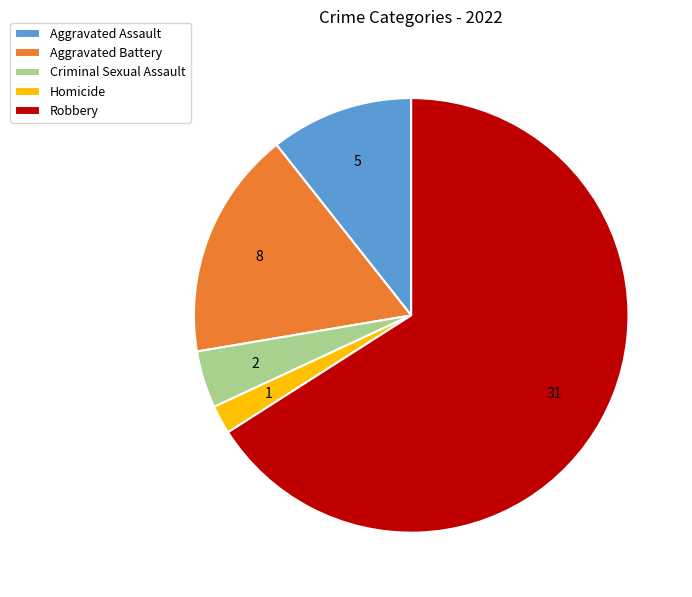

Which slice is the smallest?

Homicide